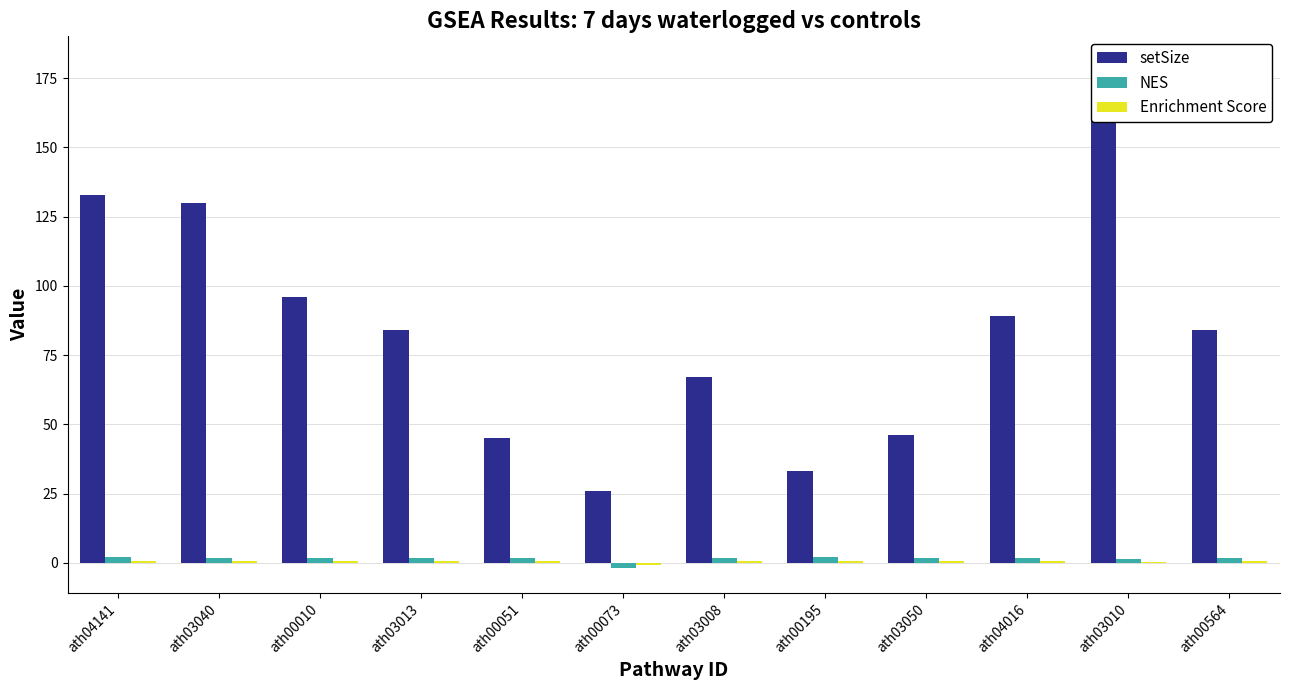

At how many categories does at least one series exceed 14?

12